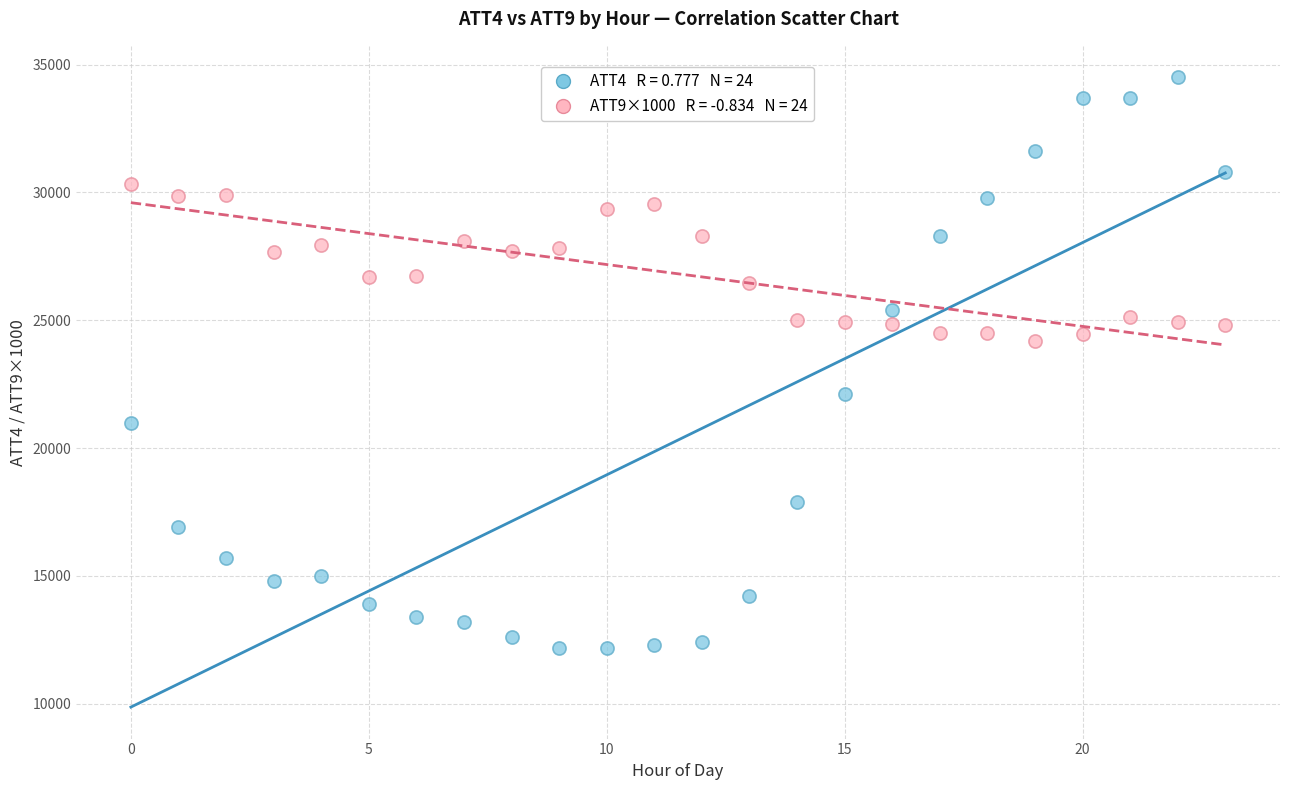

Across all series, what Y value is closest to 23350?

24193.4